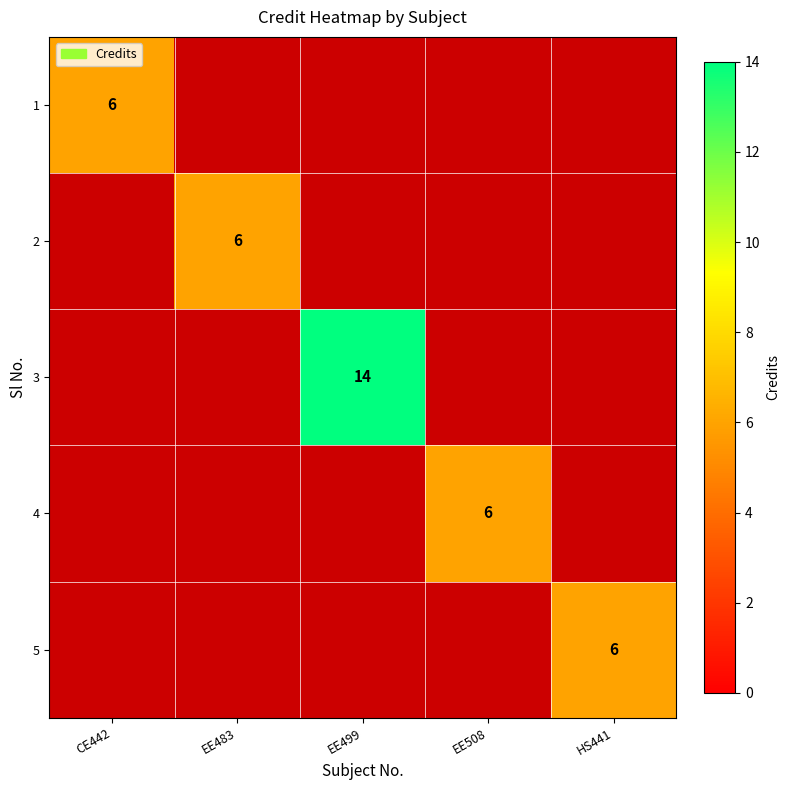

At how many categories does at least one series exceed 13?

1